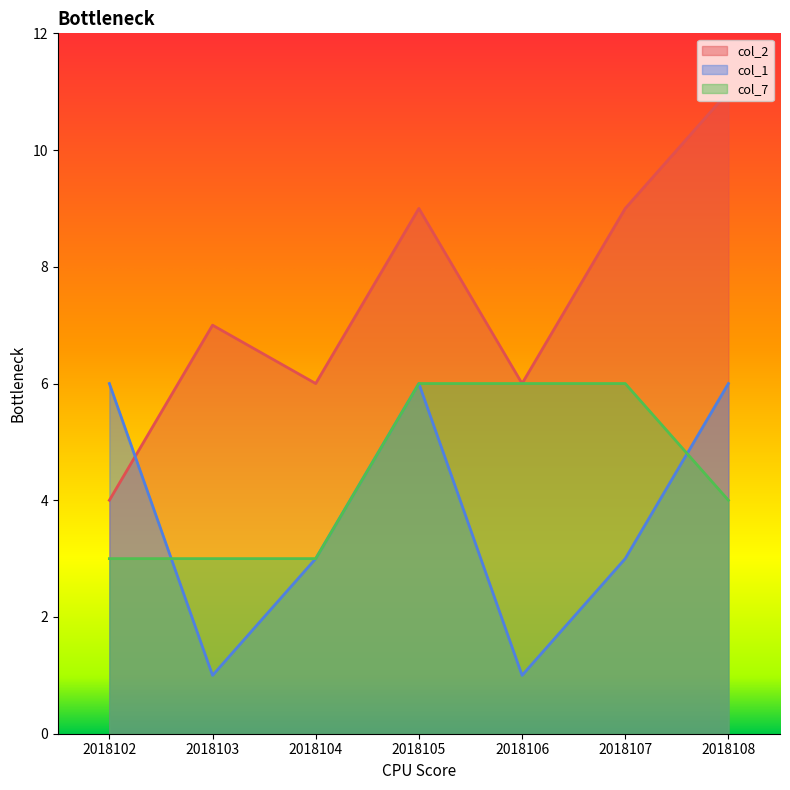

Between which two adjacent categories do col_1 and col_7 first intersect?

2018102 and 2018103